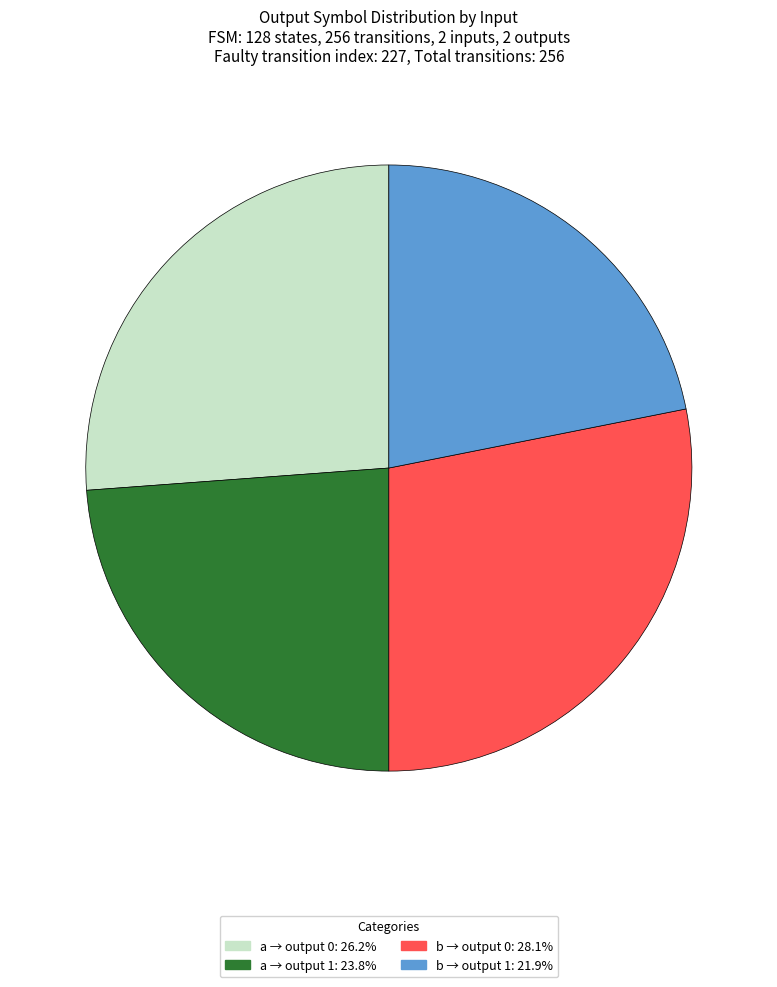

Is there any slice that represents more than half of the pie?

No